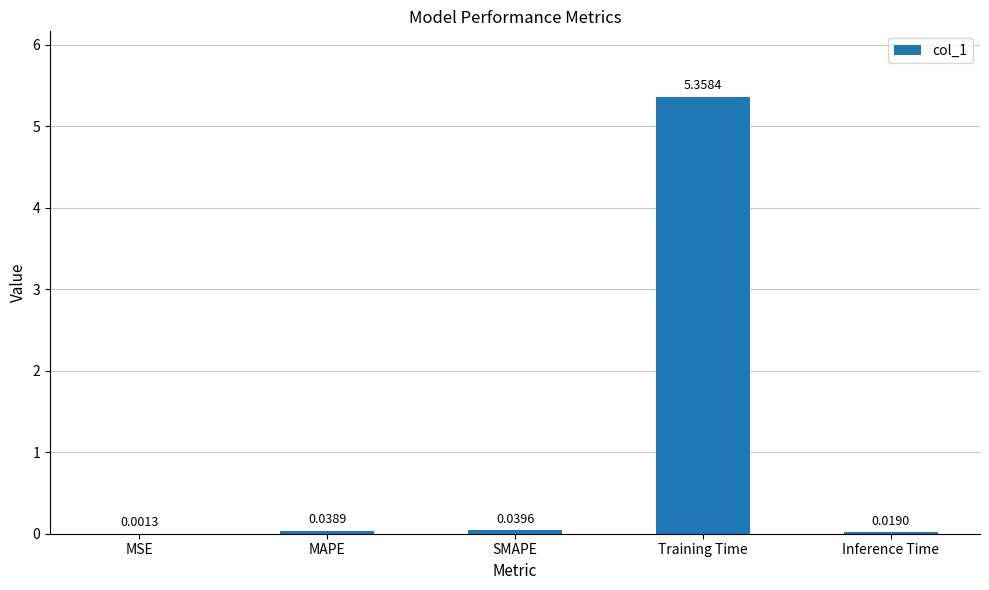

What is the average value?

1.1